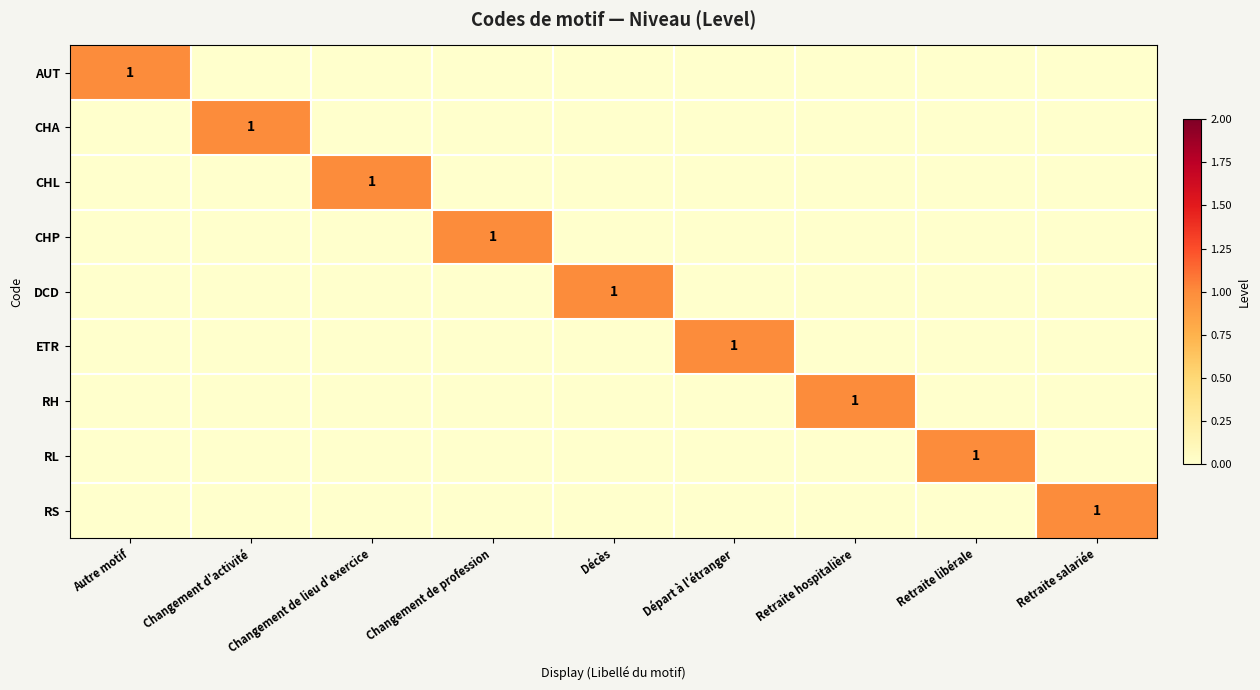

The RL series shows 0 at Retraite libérale. True or false?

False